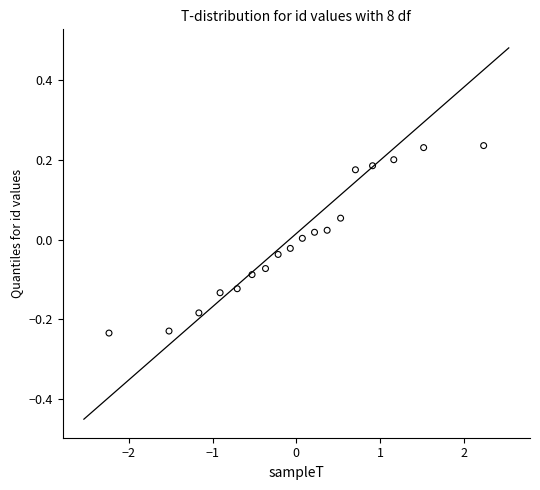

What is the range of Y values (max minus min)?

0.5